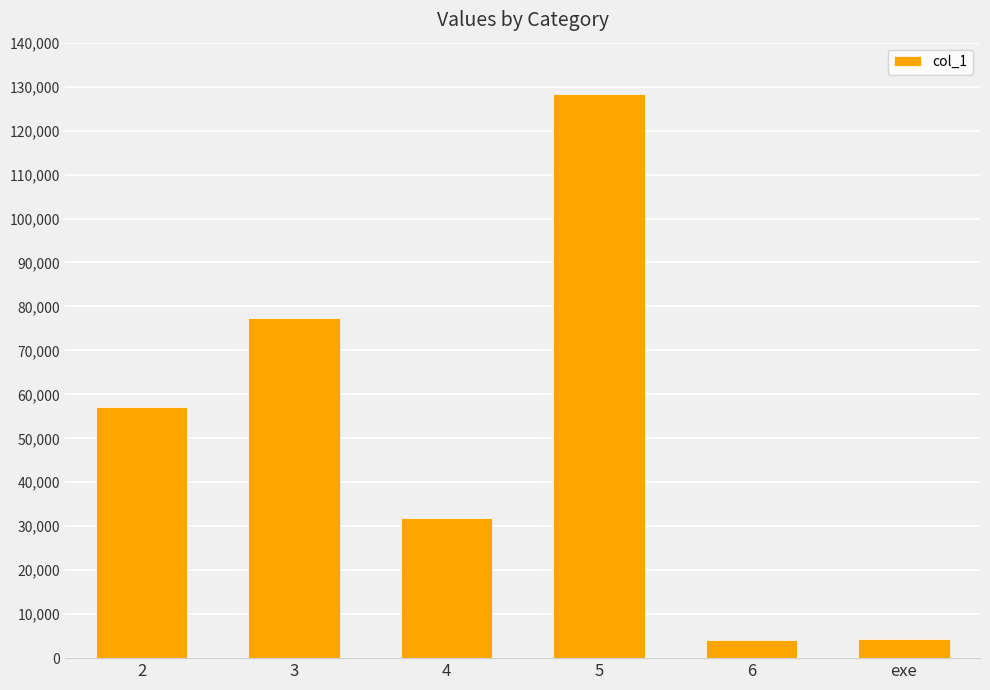

Are the bars grouped side by side (vs. stacked)?

No